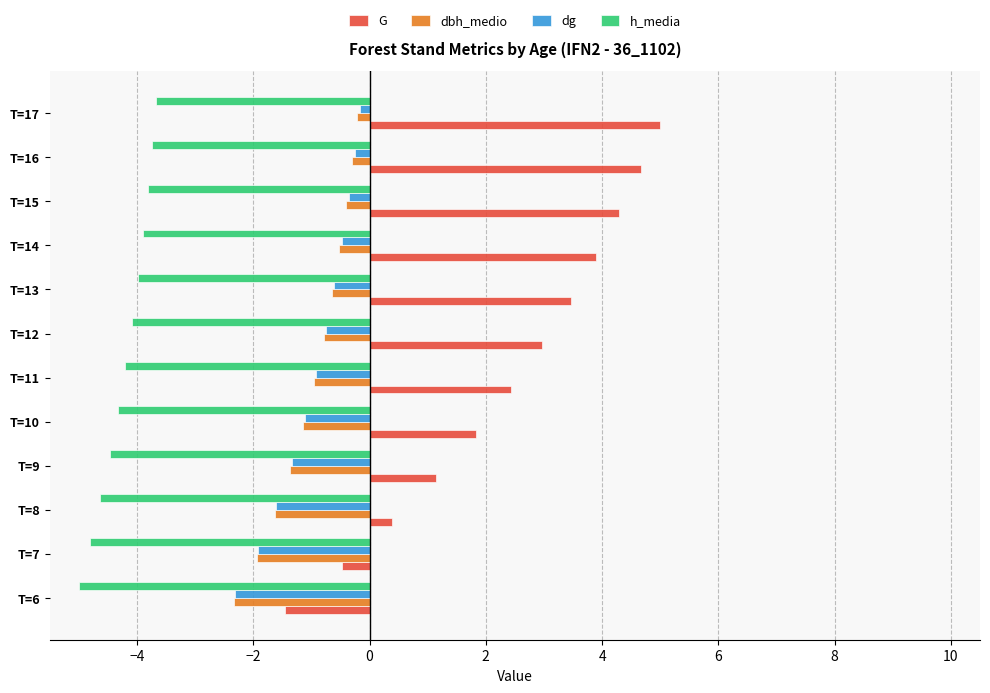

At which category does the chart reach its peak across all series?

T=17